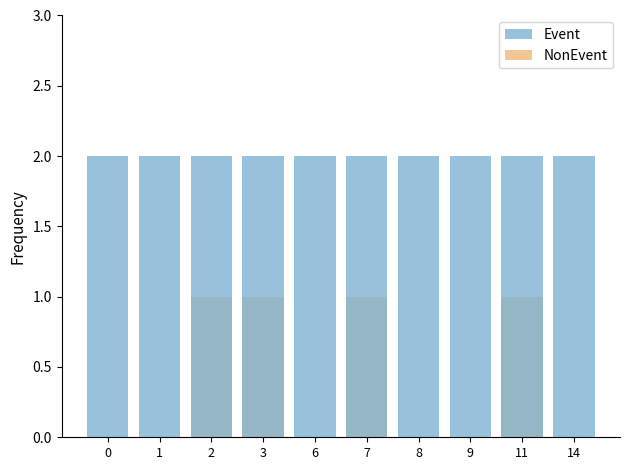

Is the value of NonEvent at 14 greater than the value of Event at 1?

No